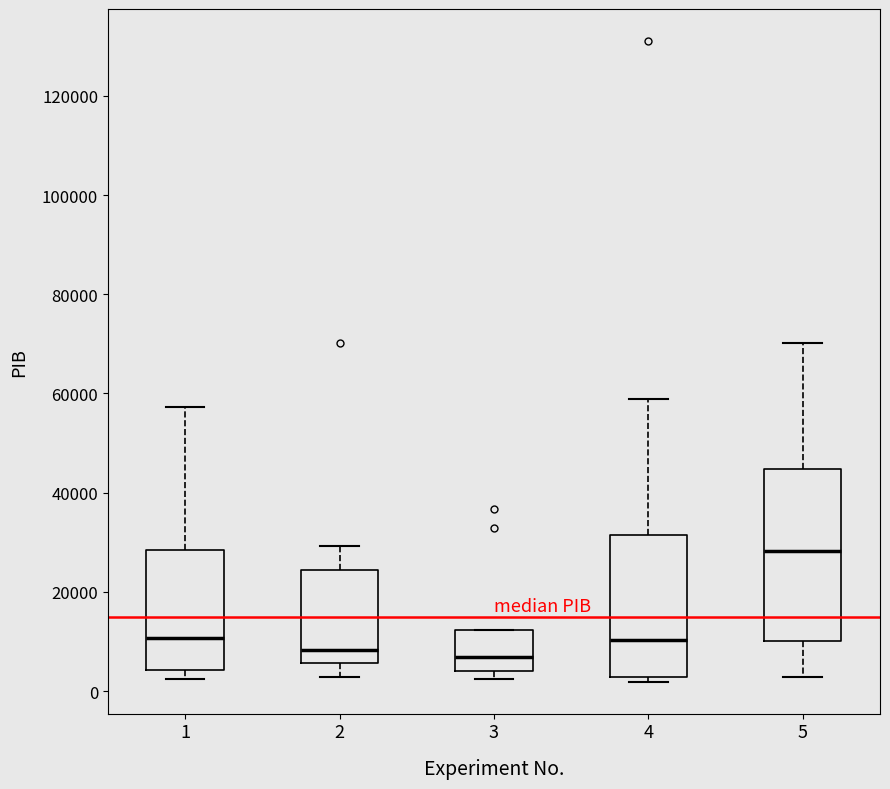

Which box is the tallest, from its lower edge to its upper edge?

5